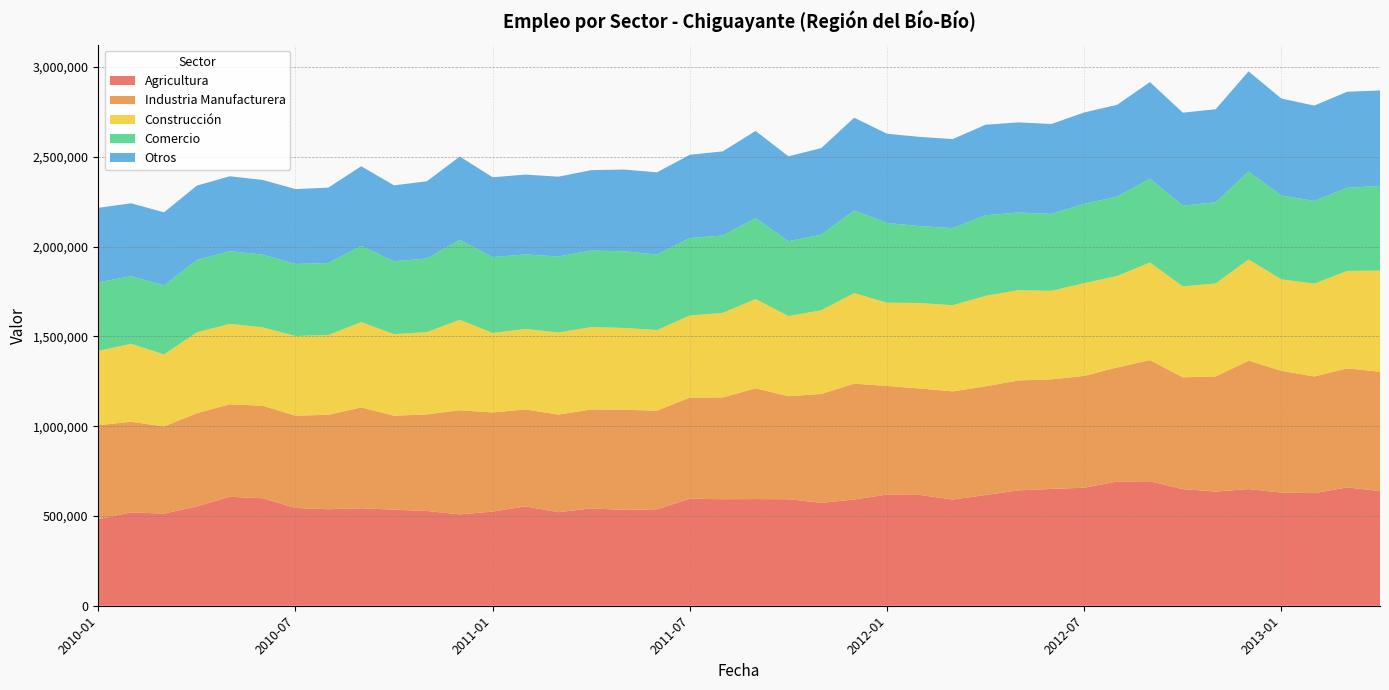

Reading left to right, transcribe all the data shown in this chart.

Agricultura: 482518	519978	513176	553623	606801	598744	544682	537482	542972	535234	527666	508946	524444	553470	521068	542326	533809	537539	595830	593506	594085	593260	573105	591643	619289	616909	591634	616915	642518	650721	657458	691544	693298	649744	635892	649811	630009	627215	659138	638821
Industria Manufacturera: 522852	504768	485204	518810	515426	515014	514223	525775	561736	523261	537915	579663	552202	539839	543793	550860	557880	548915	563872	566651	616953	573689	606528	645200	604974	593045	602339	605330	612226	609956	622763	635441	674871	622624	641232	714937	678598	649681	662790	664685
Construcción: 414303	434248	401331	450205	447659	437018	443481	444492	475023	454416	458730	504147	442729	448458	456884	458928	455686	448999	457071	470882	497339	446484	466461	504343	463740	476052	479968	503855	502884	493248	516302	509715	543591	506339	517993	563832	509404	516863	542982	563022
Comercio: 381656	376480	384564	402723	404941	404932	401306	400811	424442	405275	409870	445106	422511	414932	423678	425847	426805	420452	431189	431249	450477	416899	420753	460330	443712	428668	429047	448992	432769	428663	441958	442168	466747	449623	452187	489135	466597	460839	462869	472315
Otros: 415052	406112	406858	414607	417348	415853	416996	420224	443653	423351	430031	464217	444718	444734	444296	448285	455313	458206	463861	468470	485815	472820	482346	516912	497314	496540	496299	503944	501806	500547	509017	511086	538195	518015	518109	558680	540196	531275	535060	531112